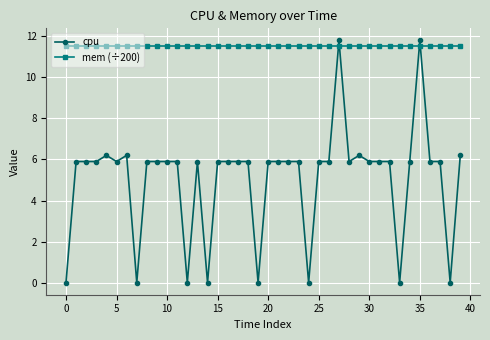

What is the lowest value of the mem (÷200) series?

11.5